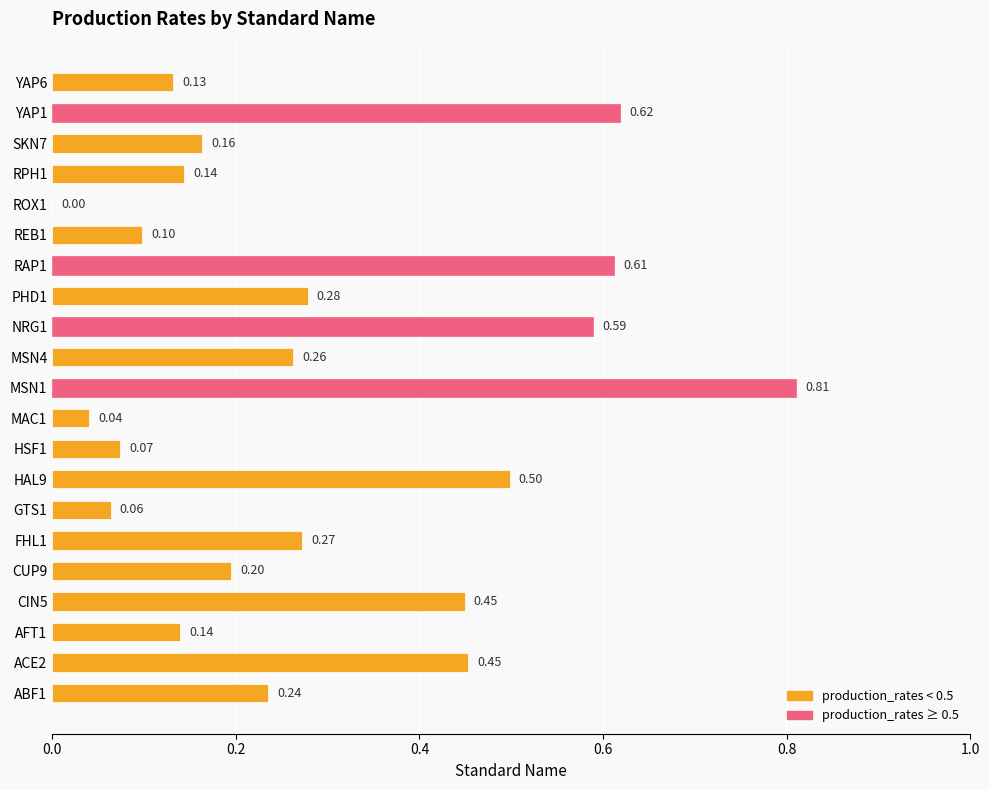

What is the sum of all values?

6.1